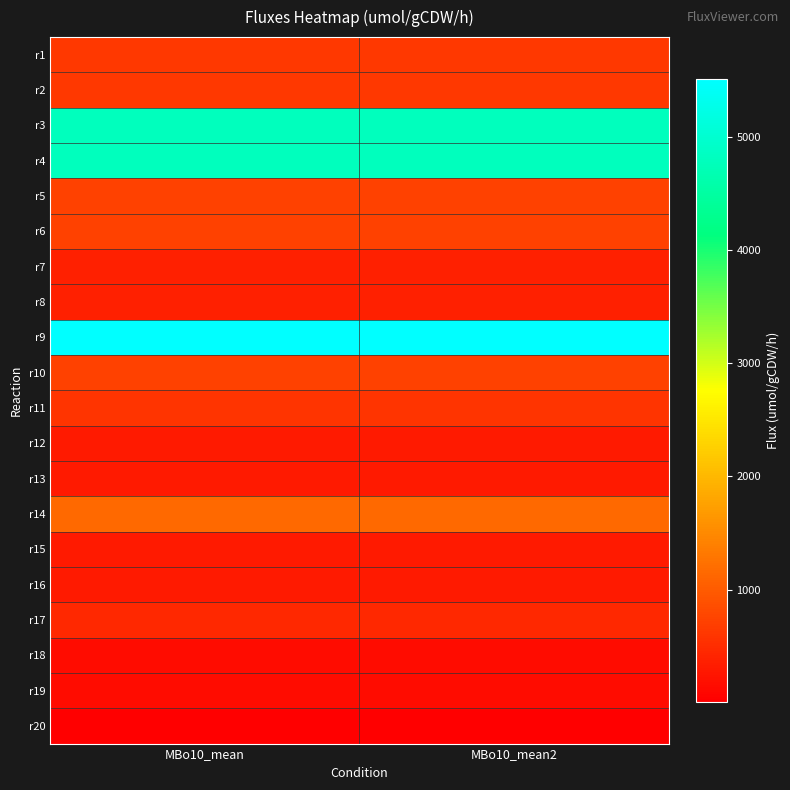

What is the minimum value shown in the chart?

10.0